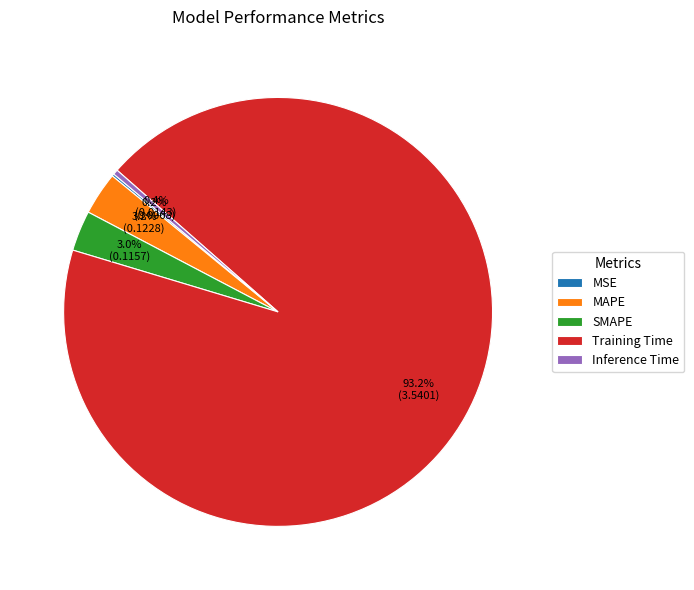

Which slice represents more than half of the pie?

Training Time